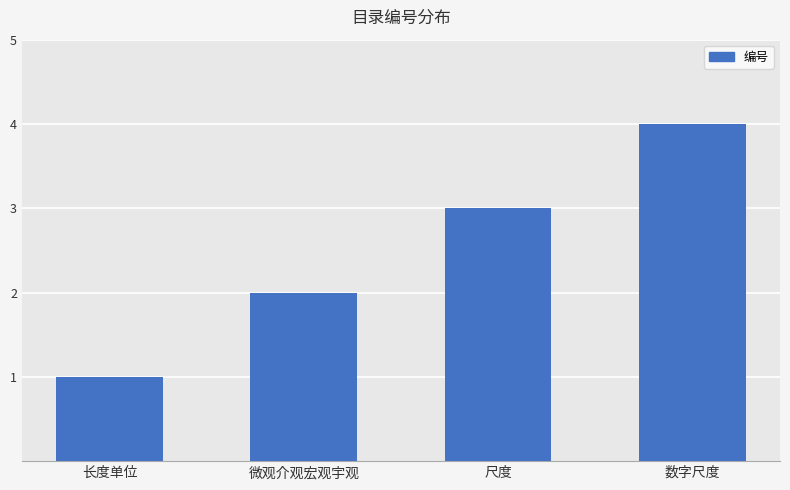

How many data points does each series have?

4